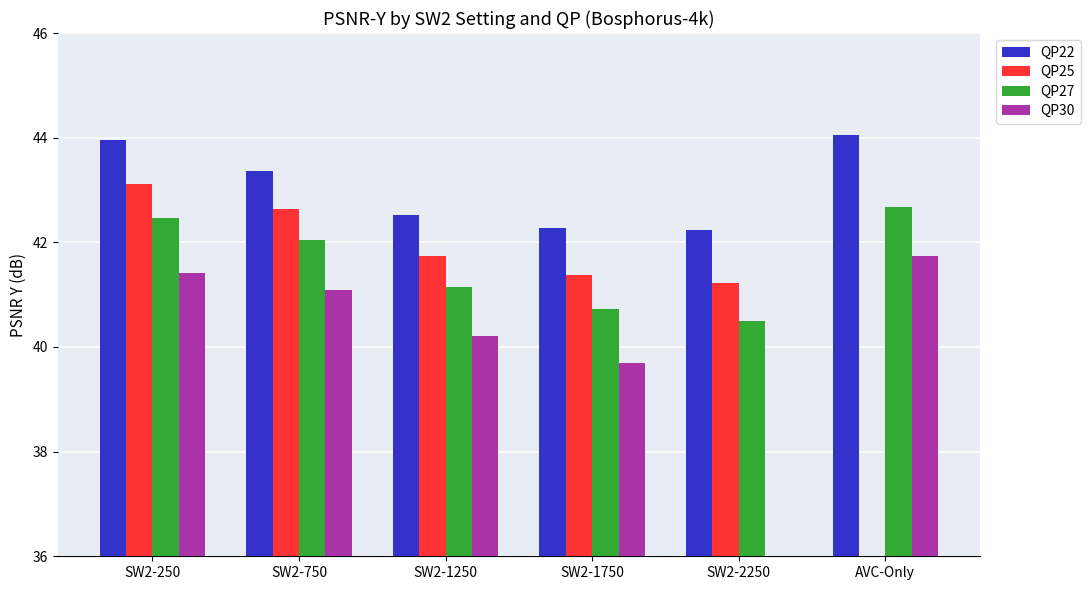

Which has a higher value, SW2-2250 or SW2-250?

SW2-250